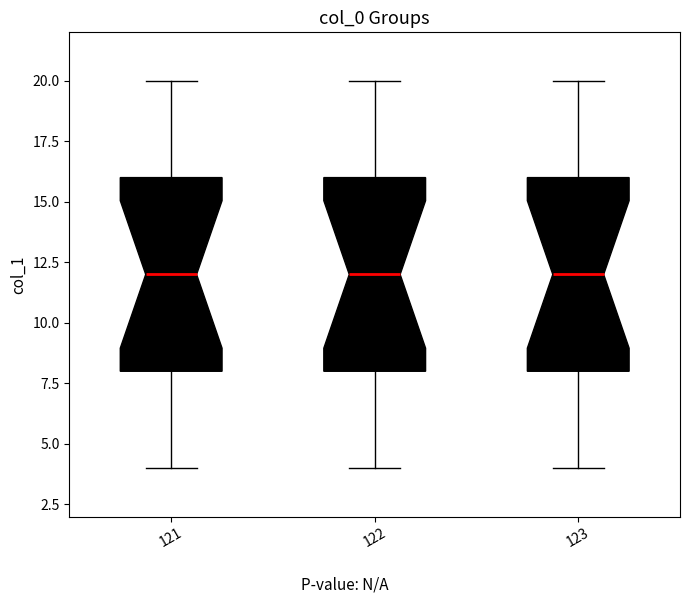

Reading left to right, read every box against the y-axis: the position of its median line, the range the box covers, and the ends of its whiskers. The values are not printed on the chart, so give them approximately, as read against the axis.

121: median 12, box 8 to 16, whiskers 4 to 20
122: median 12, box 8 to 16, whiskers 4 to 20
123: median 12, box 8 to 16, whiskers 4 to 20